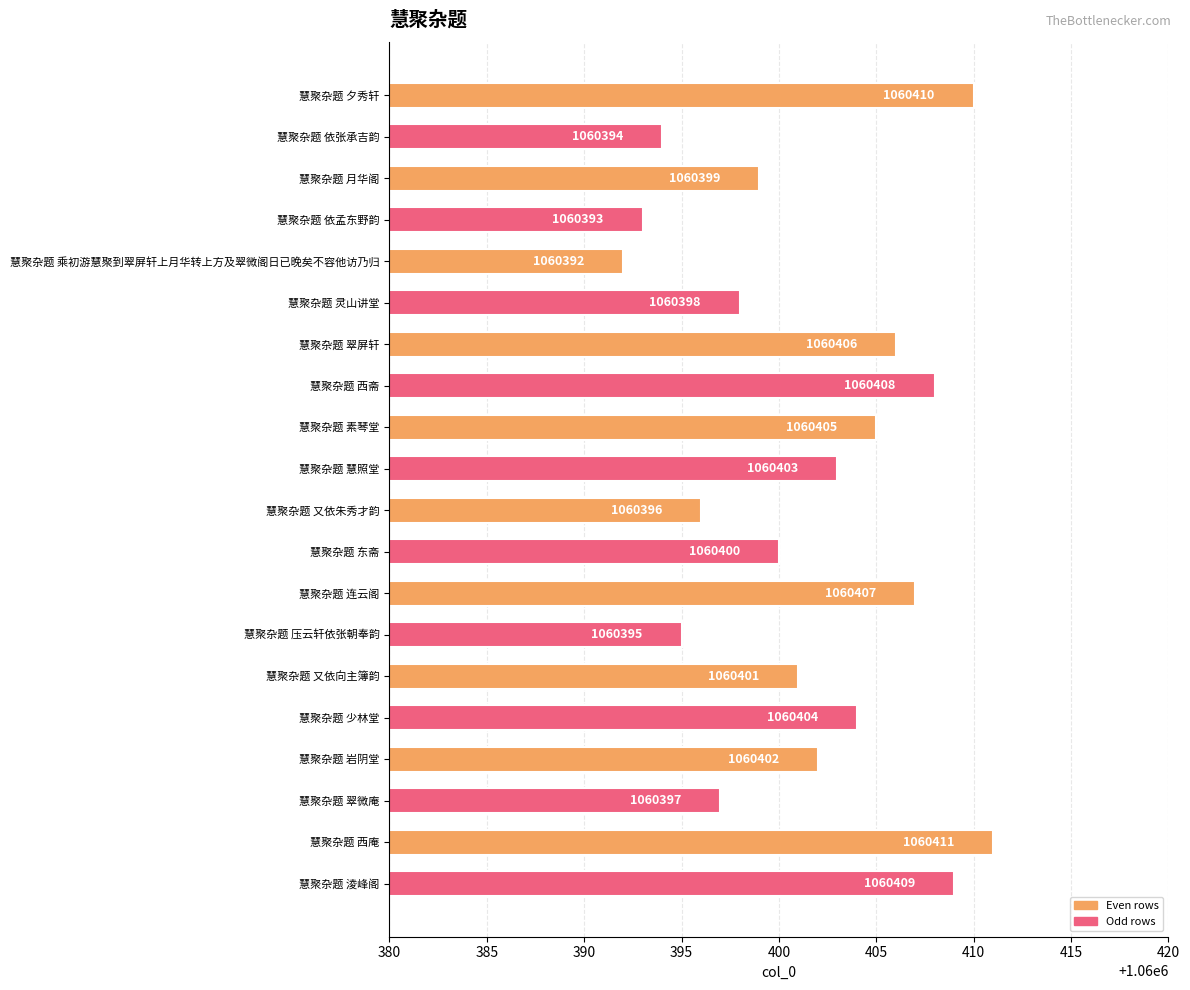

How many bars are there in total?

20